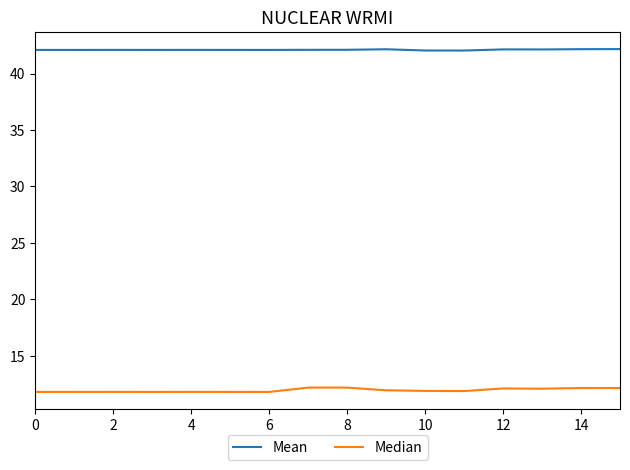

Count the Mean values in the range 42 to 43.

16